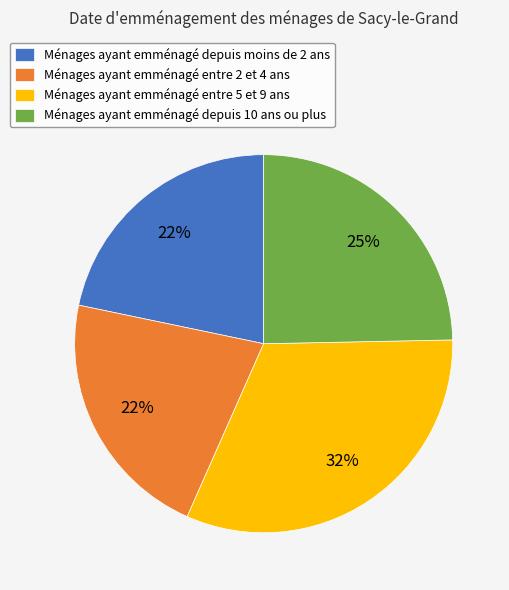

Is the sum of Ménages ayant emménagé depuis 10 ans ou plus and Ménages ayant emménagé depuis moins de 2 ans greater than half?

No